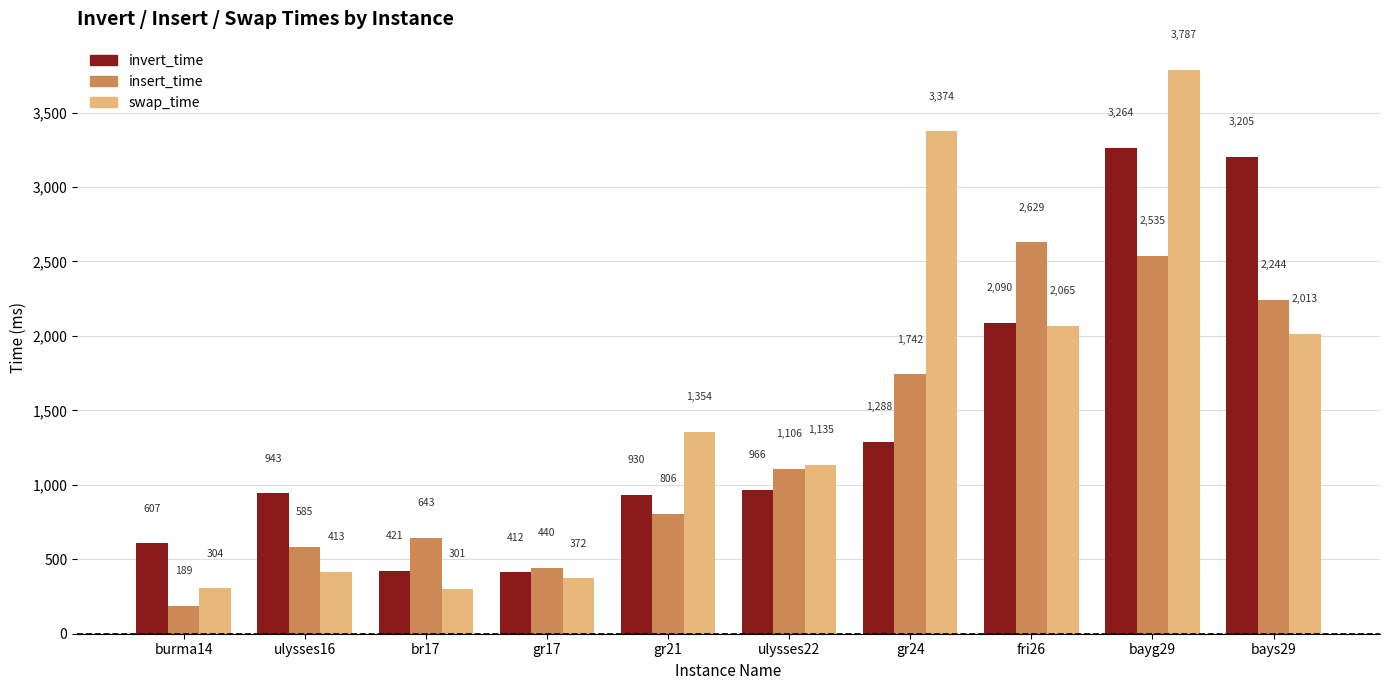

What is the difference between the maximum and minimum values in the insert_time series?

2440